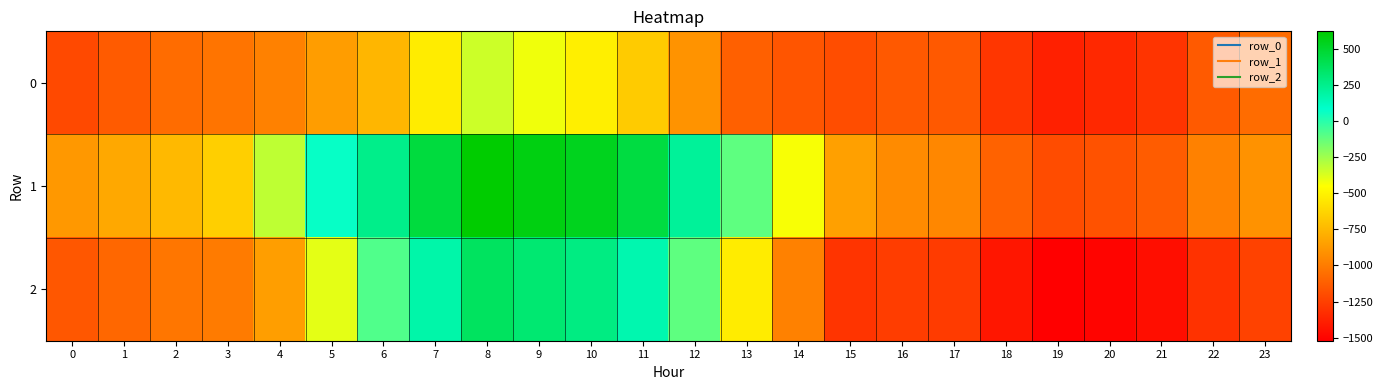

What is the total value across all series at 19?

-4098.7